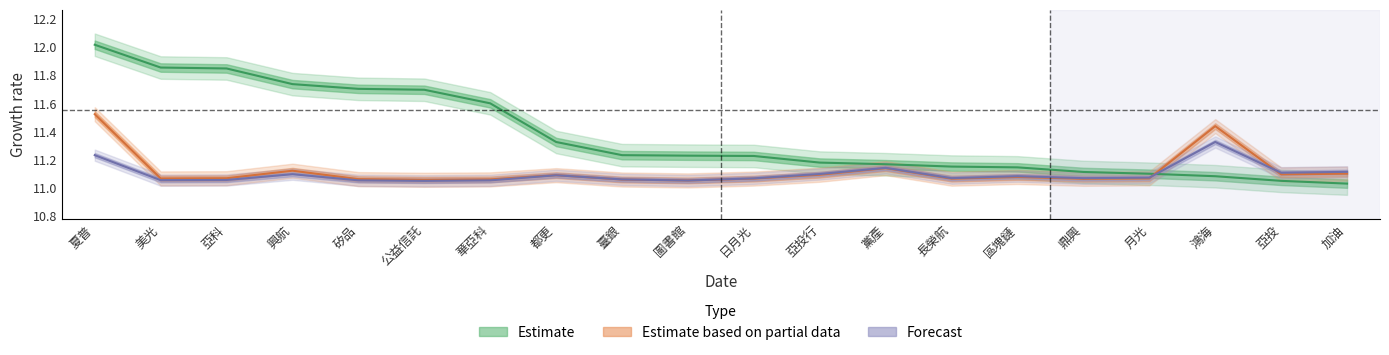

Reading left to right, list all the values displayed in this chart.

Estimate: 夏普=12.0	美光=11.9	亞科=11.8	興航=11.7	矽品=11.7	公益信託=11.7	華亞科=11.6	都更=11.3	臺銀=11.2	圖書館=11.2	日月光=11.2	亞投行=11.2	黨產=11.2	長榮航=11.1	區塊鏈=11.1	鼎興=11.1	月光=11.1	鴻海=11.1	亞投=11.0	加油=11.0
Estimate based on partial data: 夏普=11.5	美光=11.1	亞科=11.1	興航=11.1	矽品=11.1	公益信託=11.1	華亞科=11.1	都更=11.1	臺銀=11.1	圖書館=11.1	日月光=11.1	亞投行=11.1	黨產=11.1	長榮航=11.1	區塊鏈=11.1	鼎興=11.1	月光=11.1	鴻海=11.4	亞投=11.1	加油=11.1
Forecast: 夏普=11.2	美光=11.1	亞科=11.1	興航=11.1	矽品=11.1	公益信託=11.0	華亞科=11.1	都更=11.1	臺銀=11.1	圖書館=11.0	日月光=11.1	亞投行=11.1	黨產=11.1	長榮航=11.1	區塊鏈=11.1	鼎興=11.1	月光=11.1	鴻海=11.3	亞投=11.1	加油=11.1